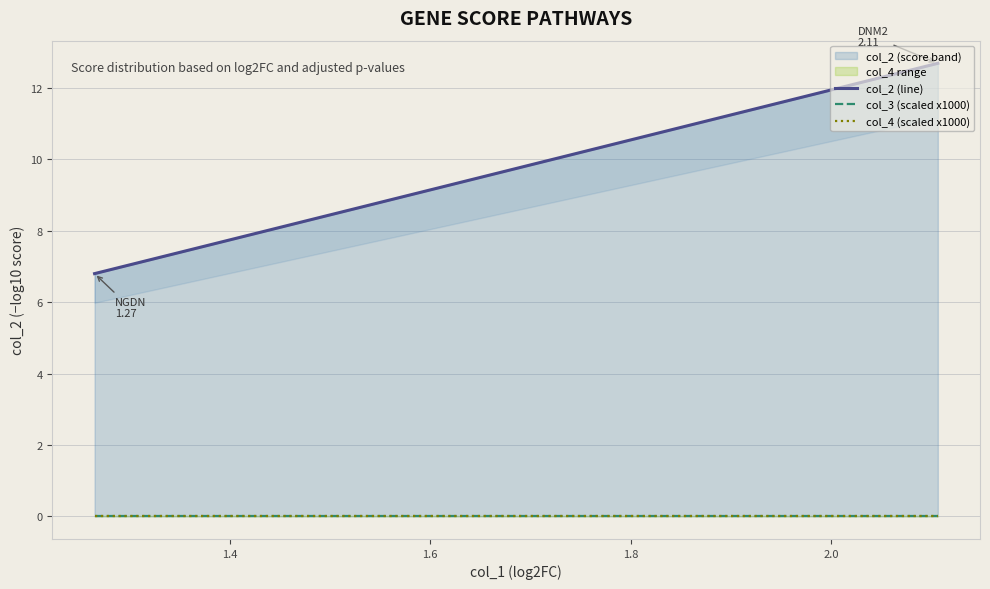

Which series has the largest total across all categories?

col_2 (line)